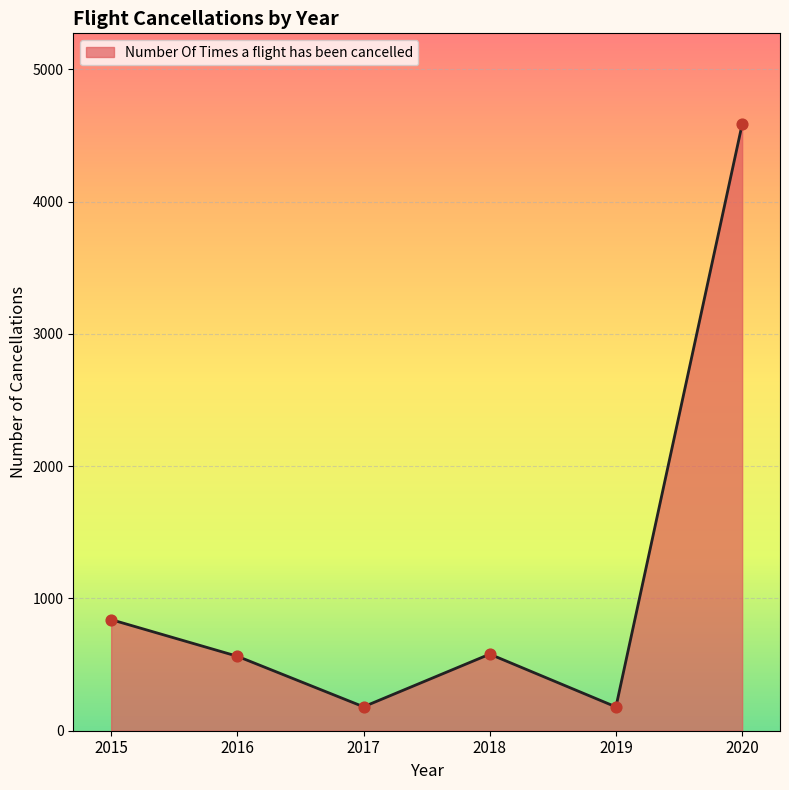

Which has a higher value, 2017 or 2018?

2018